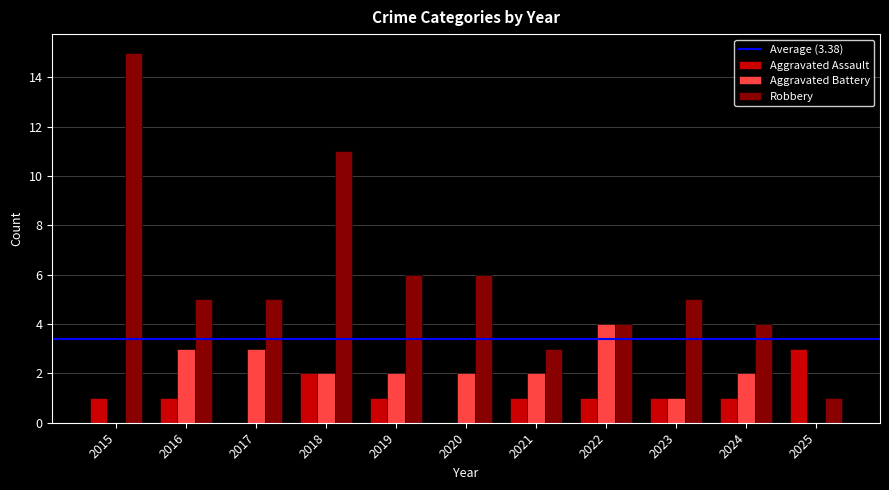

Is it true that Robbery equals 2 at 2023?

False